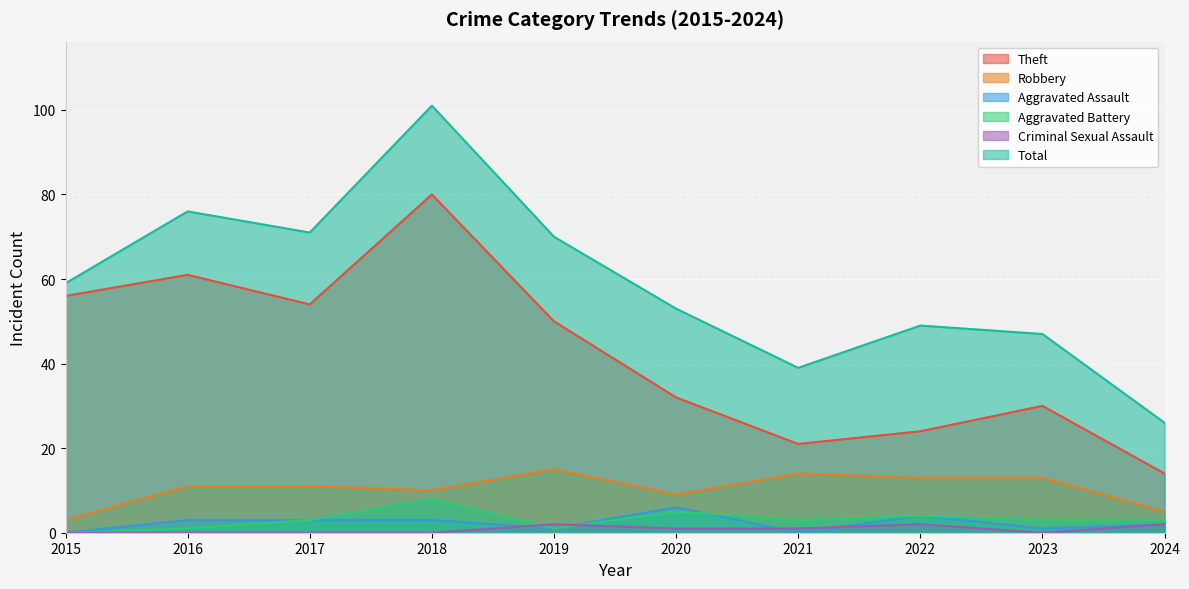

What is the average value of the Criminal Sexual Assault series?

1